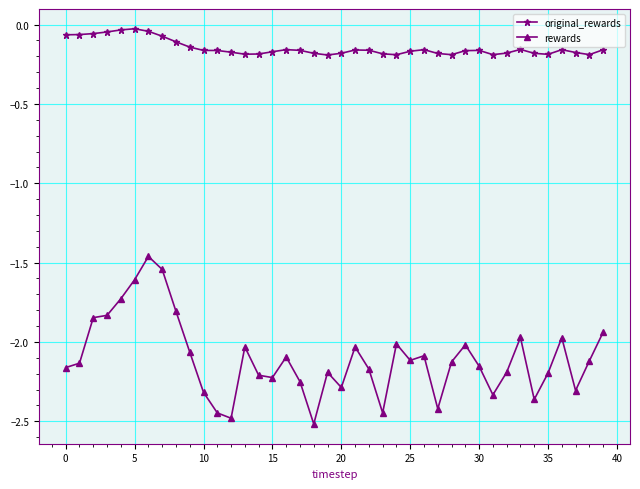

Which series has the largest total across all categories?

original_rewards